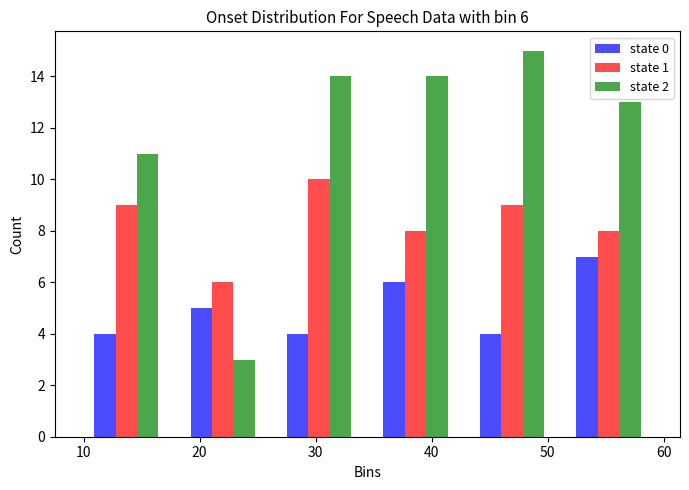

In the state 2 series, which range on the x-axis has the tallest bar?

43 to 51